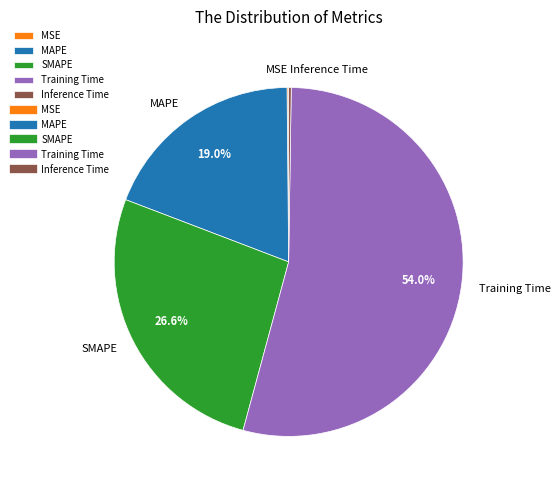

Which slice is the largest?

Training Time